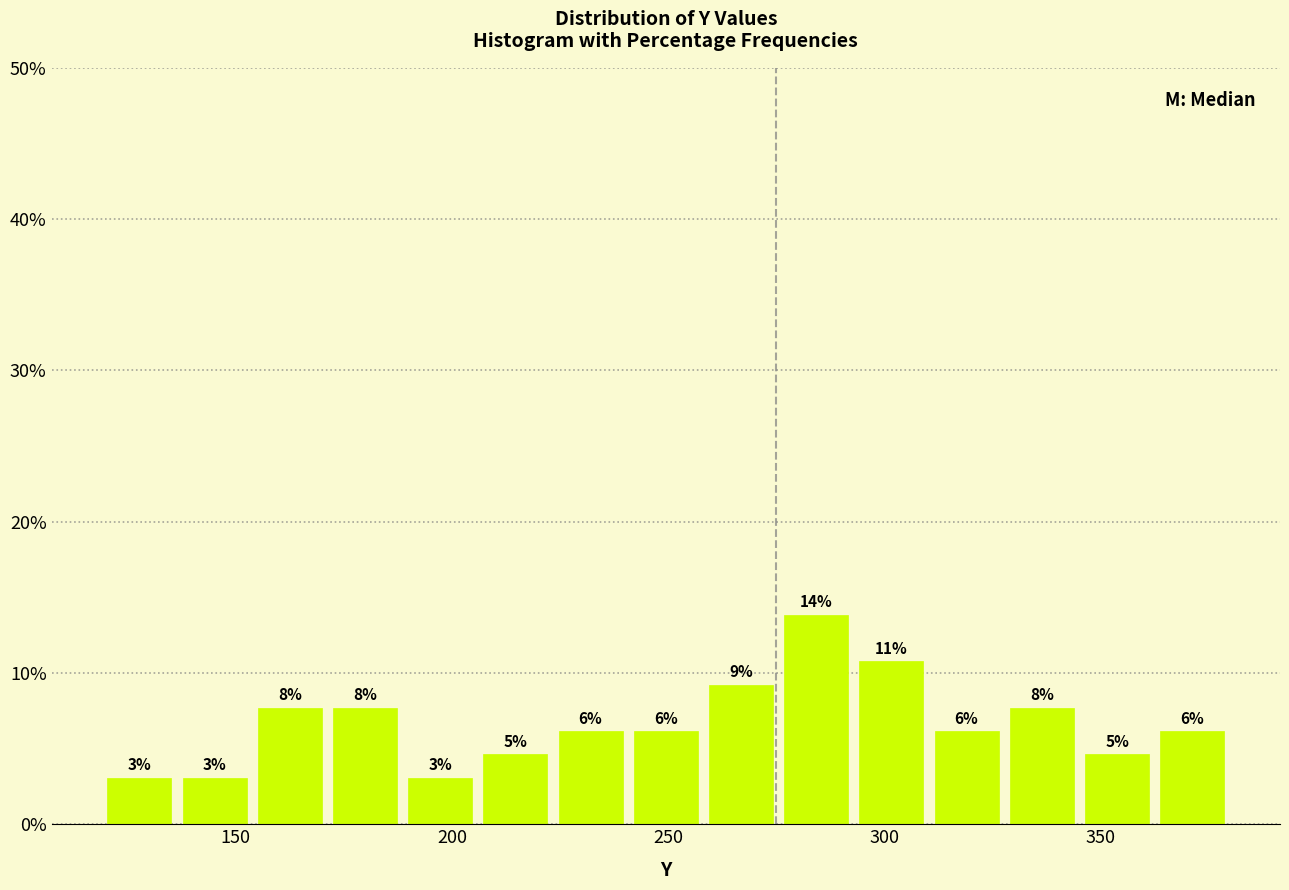

Around what value on the x-axis is the tallest bar? Give the approximate position of its centre, as read against the axis.

285